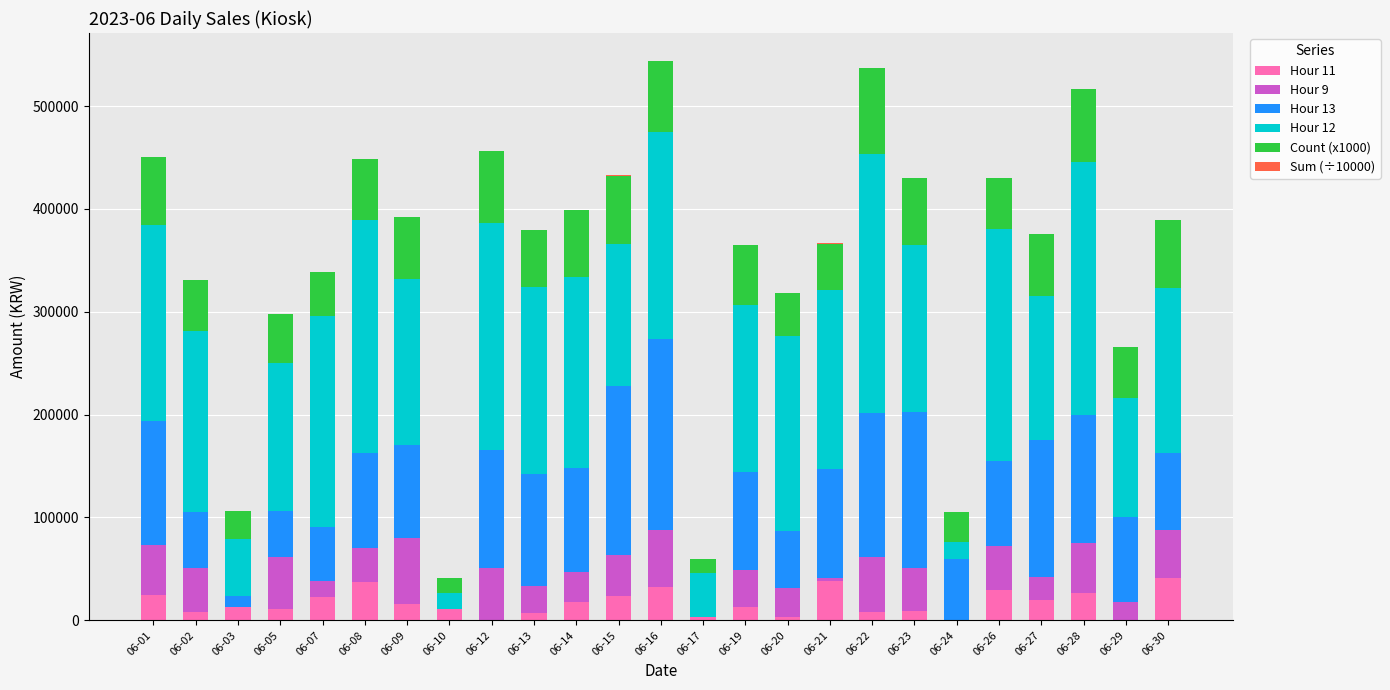

Are the bars grouped side by side (vs. stacked)?

No